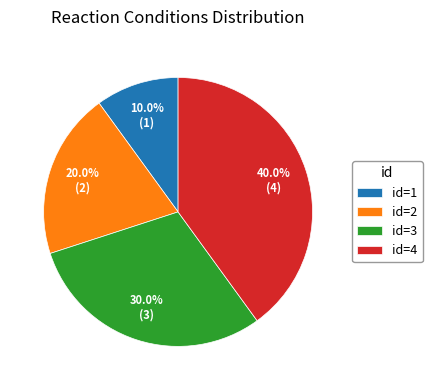

Is there any slice that represents more than half of the pie?

No